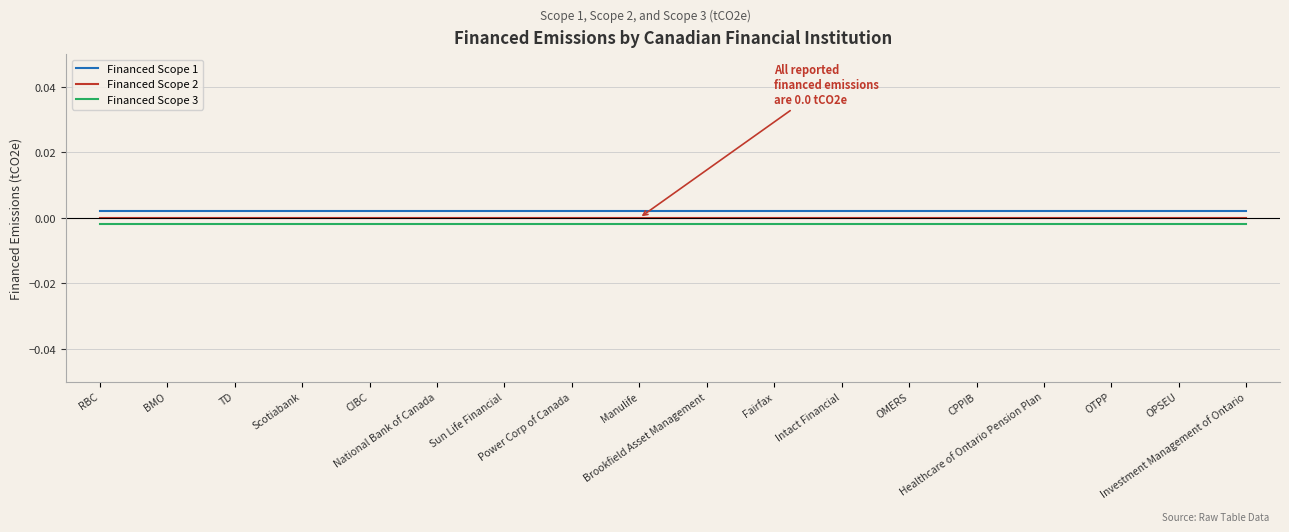

True or false: Financed Scope 1 and Financed Scope 2 cross at least once.

False